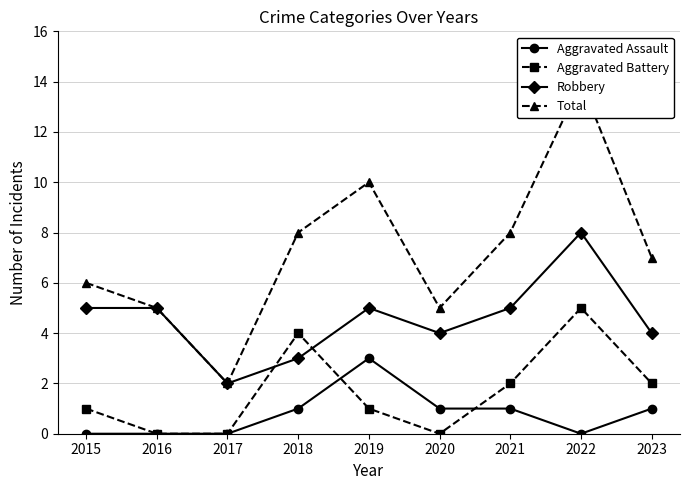

Reading right to left, transcribe all the data shown in this chart.

Aggravated Assault: 2023=1	2022=0	2021=1	2020=1	2019=3	2018=1	2017=0	2016=0	2015=0
Aggravated Battery: 2023=2	2022=5	2021=2	2020=0	2019=1	2018=4	2017=0	2016=0	2015=1
Robbery: 2023=4	2022=8	2021=5	2020=4	2019=5	2018=3	2017=2	2016=5	2015=5
Total: 2023=7	2022=14	2021=8	2020=5	2019=10	2018=8	2017=2	2016=5	2015=6